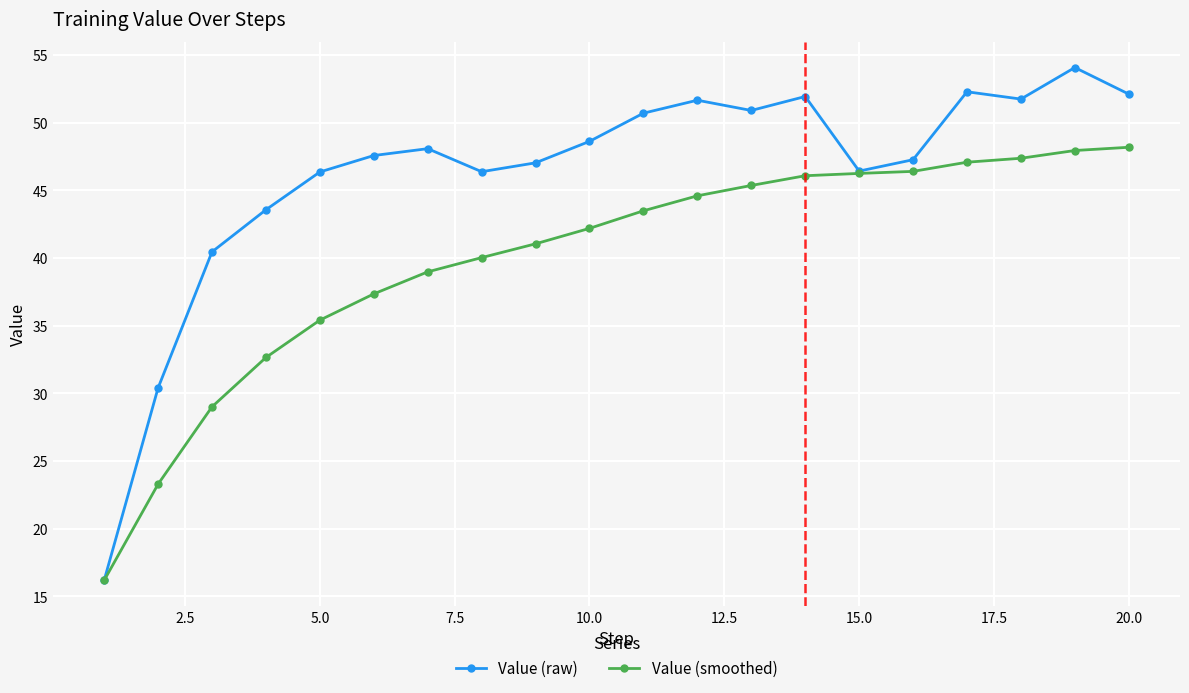

What is the value of the Value (raw) point at the 4th from the left?

43.6